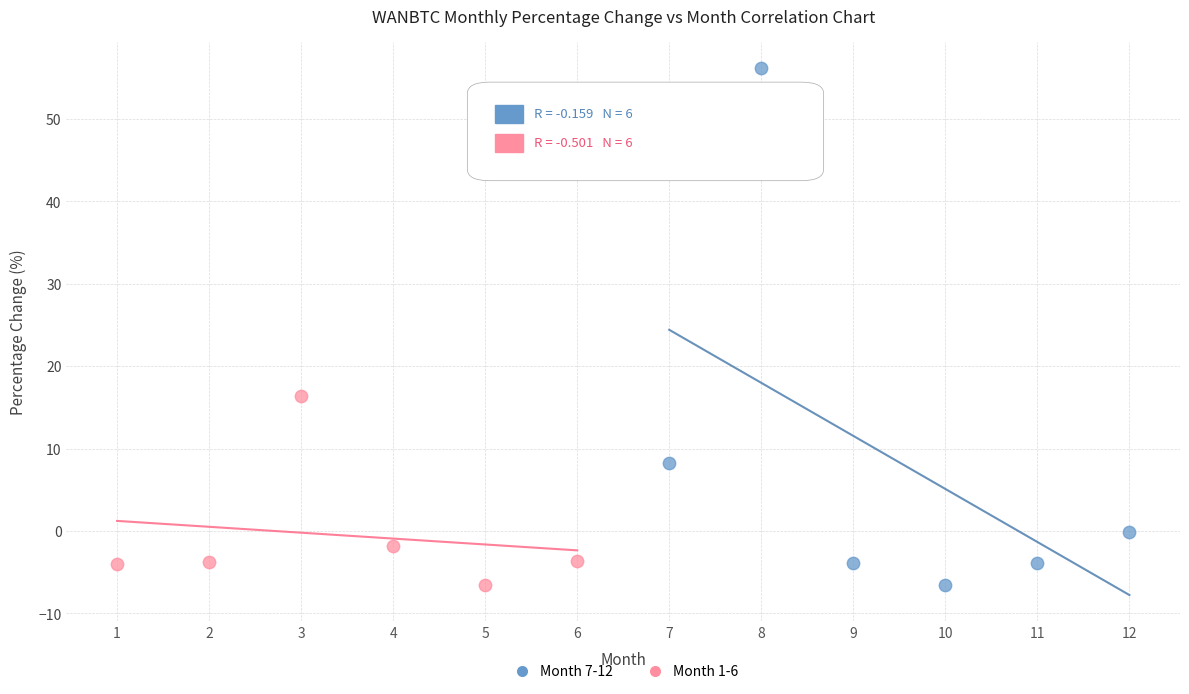

Which series reaches the maximum Y coordinate?

Month 7-12